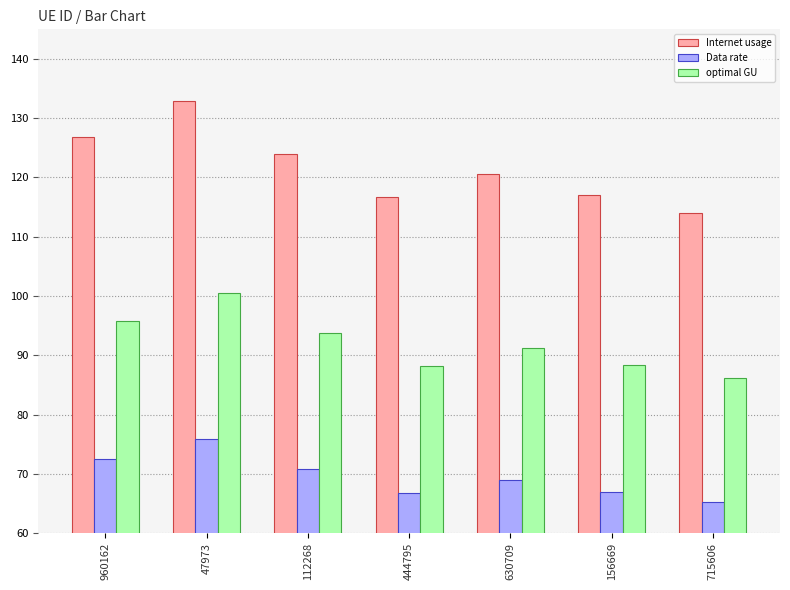

At how many categories does at least one series exceed 96?

7